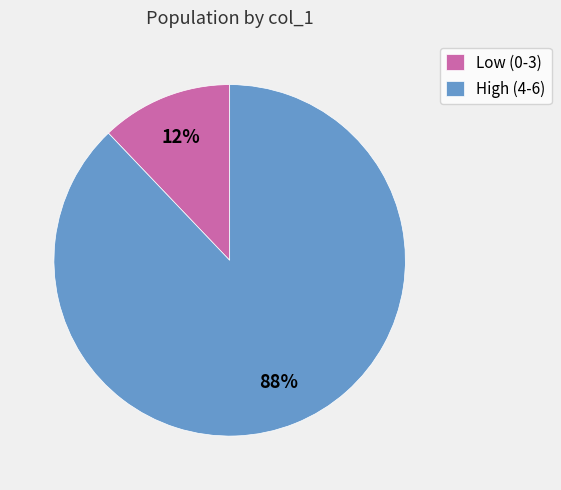

Is it true that Low (0-3) is 12% of the pie?

True